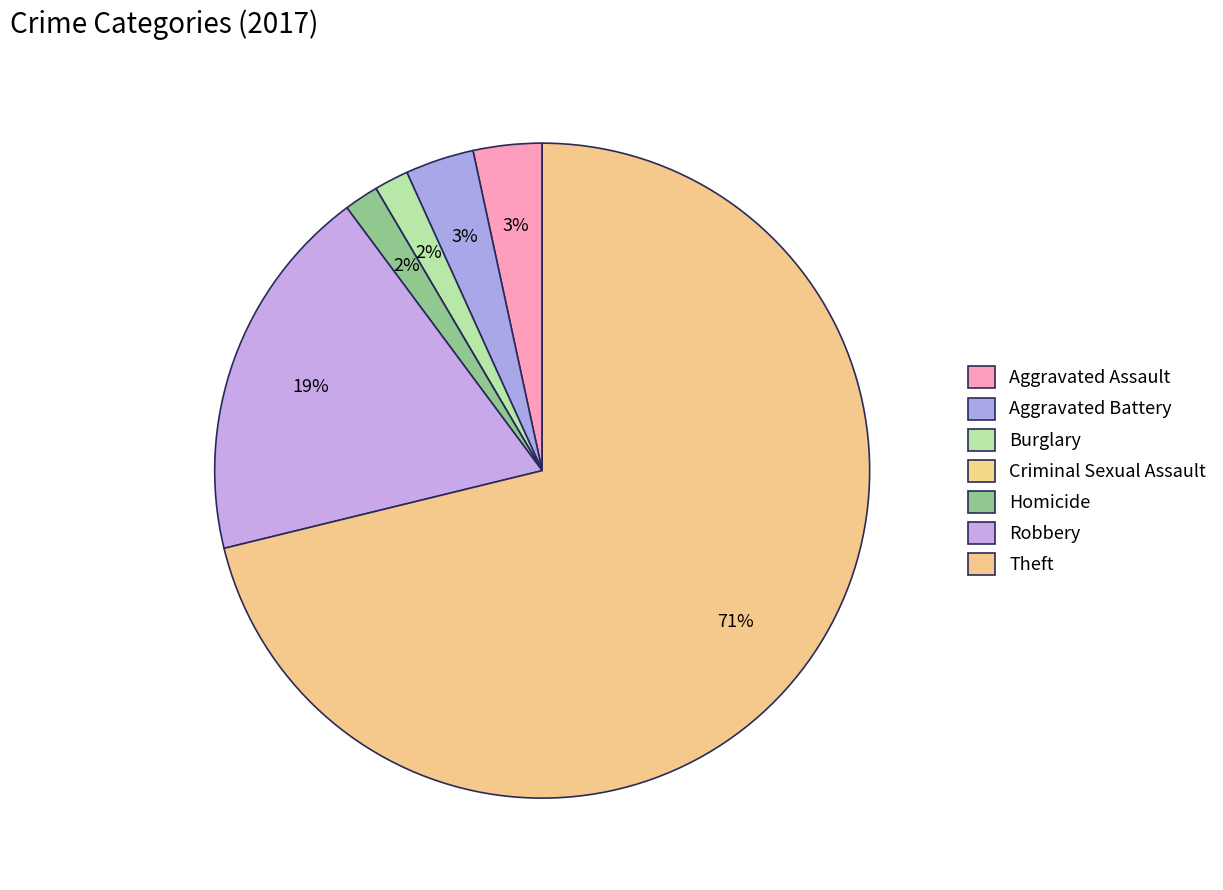

To the nearest percent, what is the difference between the largest and smallest slice percentages?

71%